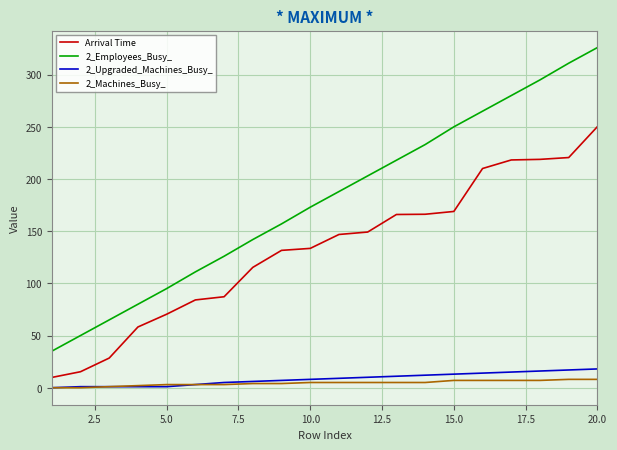

Which series has the widest spread of values?

2_Employees_Busy_